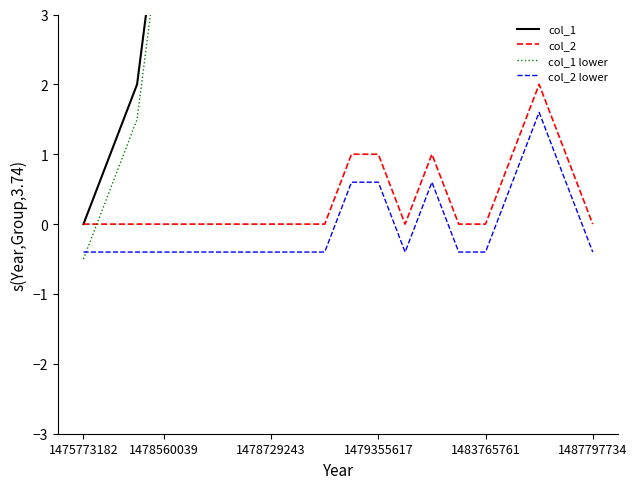

True or false: col_1 has more than 0 interior local peaks.

False